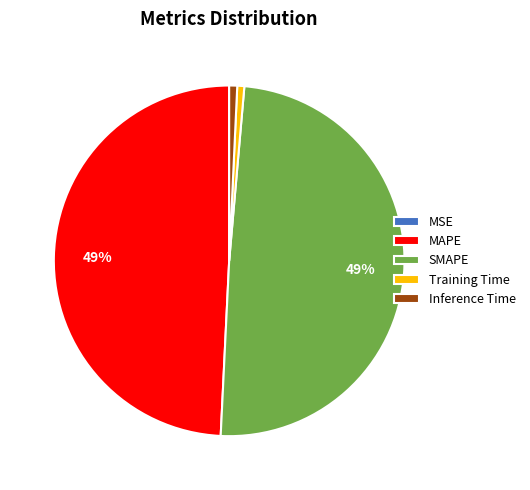

Does any single category account for the majority?

No